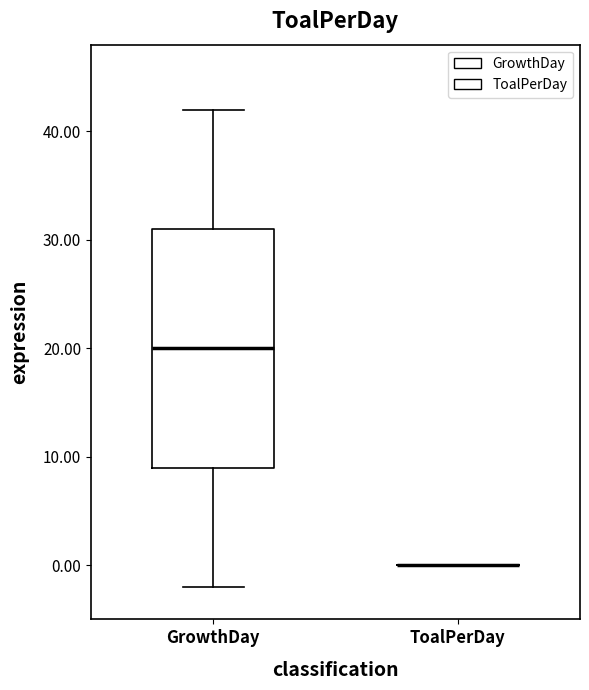

Reading left to right, read every box against the y-axis: the position of its median line, the range the box covers, and the ends of its whiskers. The values are not printed on the chart, so give them approximately, as read against the axis.

GrowthDay: median 20, box 9 to 31, whiskers -2 to 42
ToalPerDay: box collapsed to a line at 0, whiskers 0 to 0